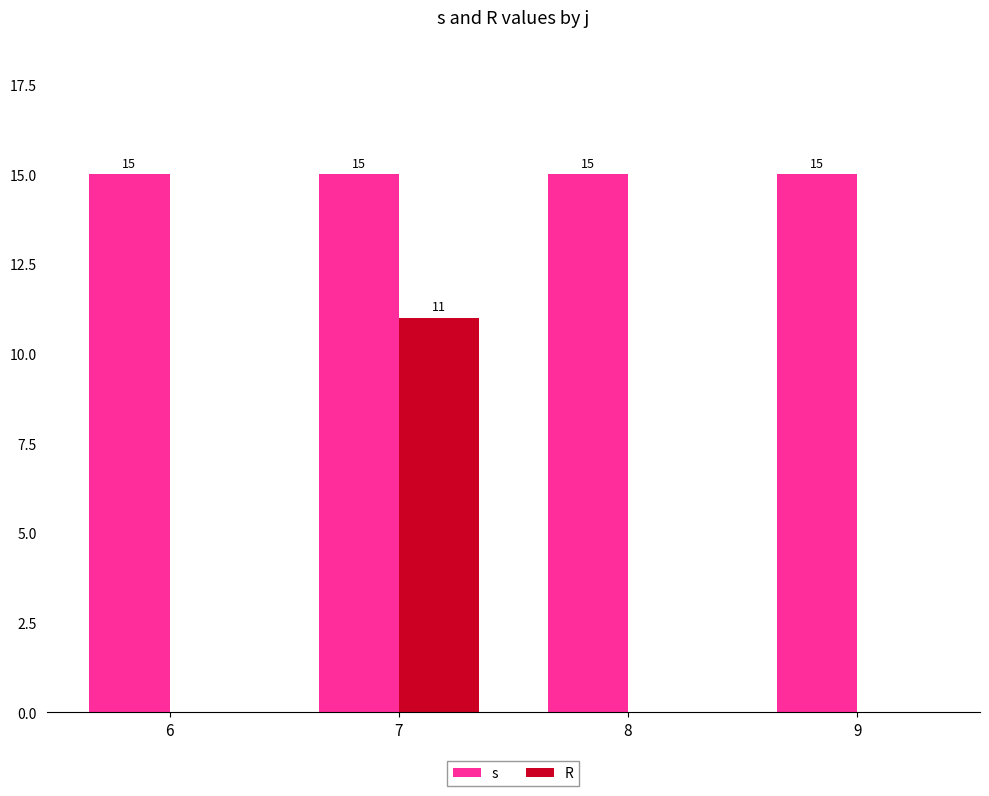

Which series has the largest total across all categories?

s